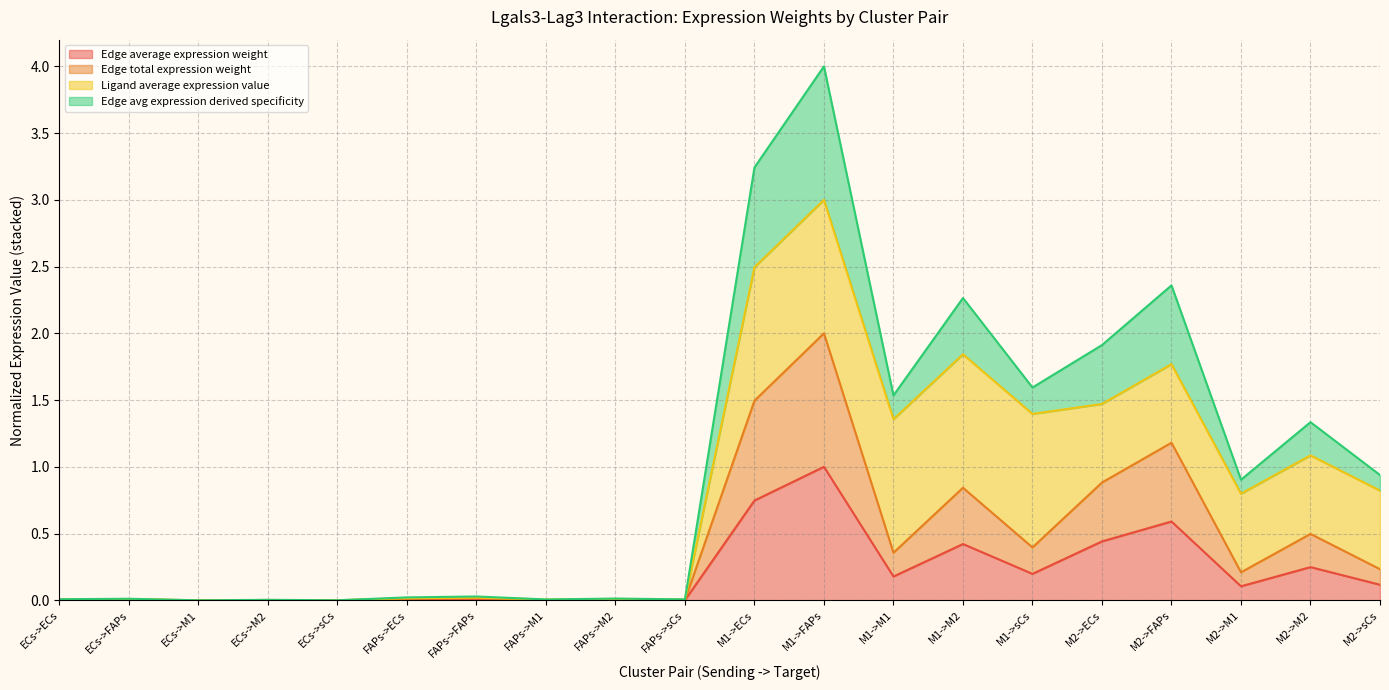

The Edge average expression weight series shows 0.0 at FAPs->M2. True or false?

True